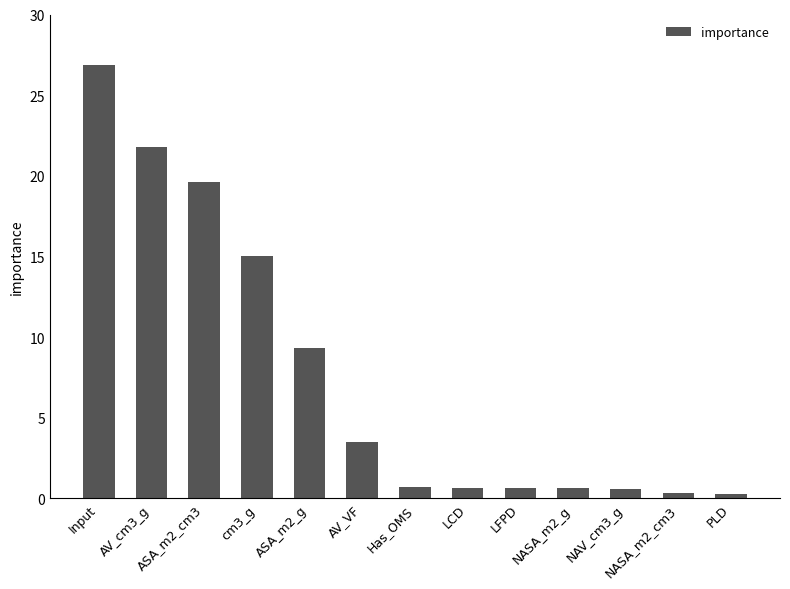

What is the sum of the values at ASA_m2_cm3 and cm3_g?

34.6